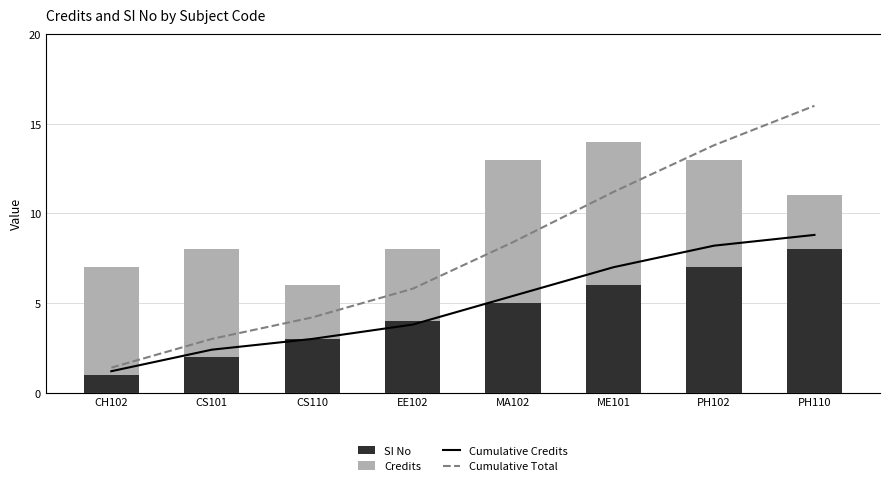

The Credits series shows 4 at PH110. True or false?

False